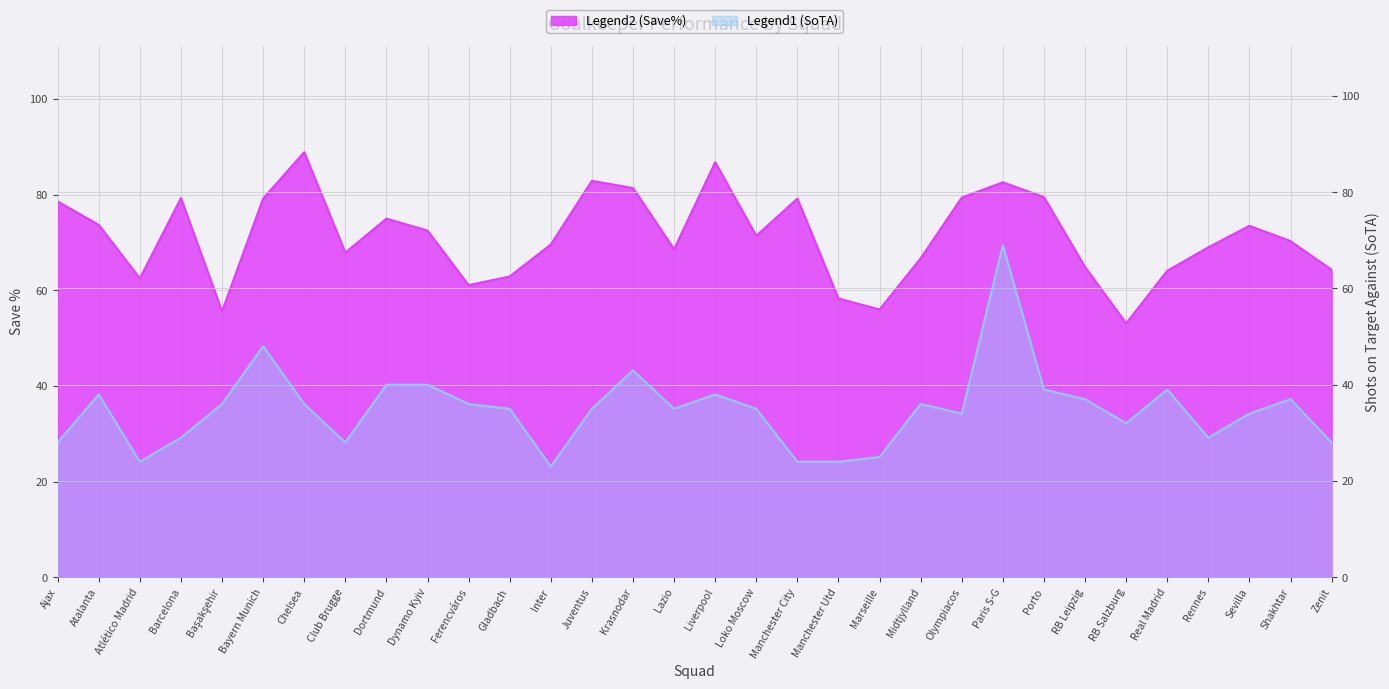

What are all the series names shown in the legend?

Save%, SoTA